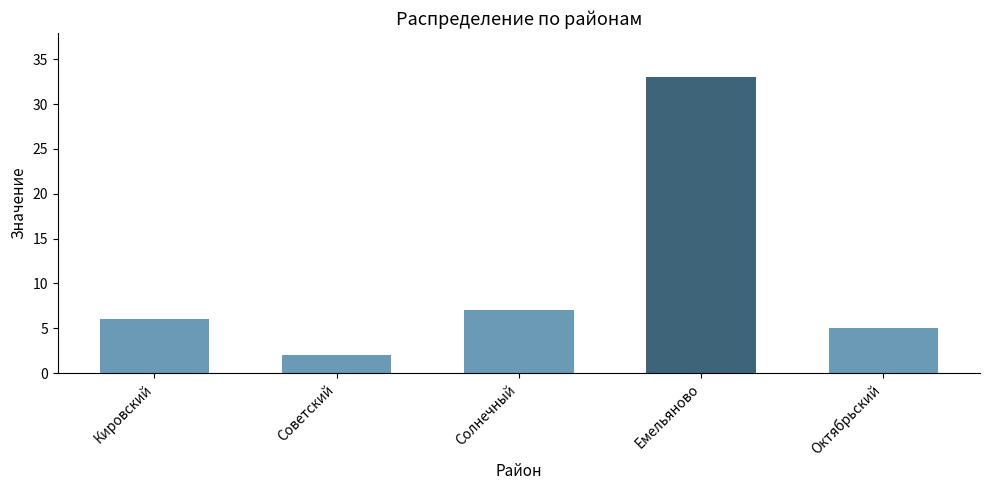

What is the greatest value displayed?

33